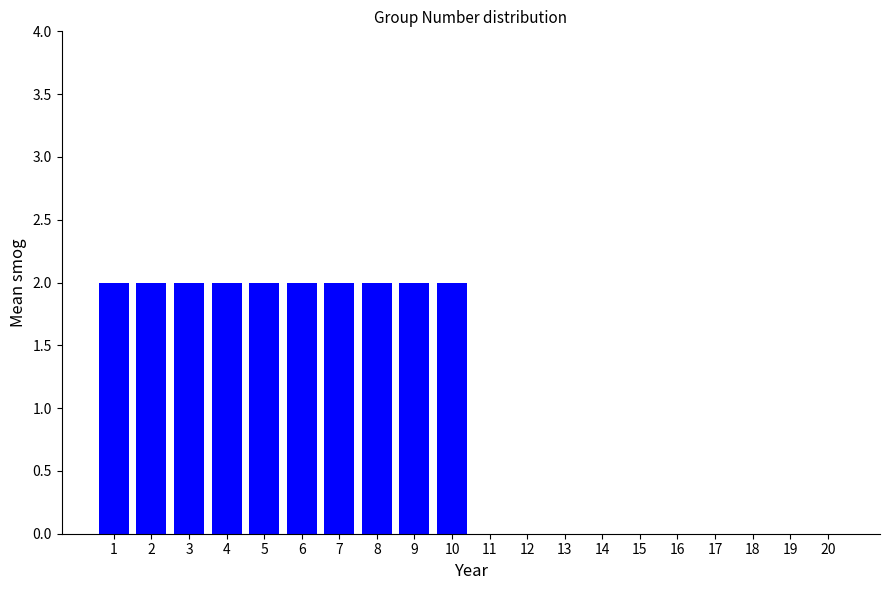

Reading left to right, what are all the values shown in this chart?

2	2	2	2	2	2	2	2	2	2	0	0	0	0	0	0	0	0	0	0